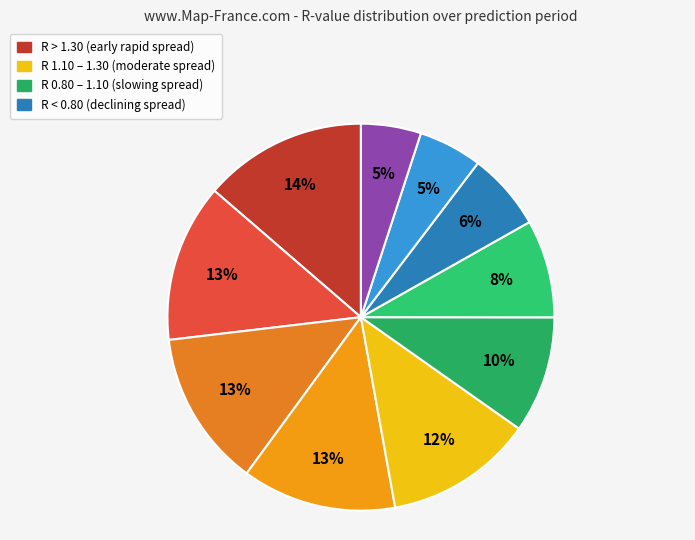

How many segments does this pie chart have?

10